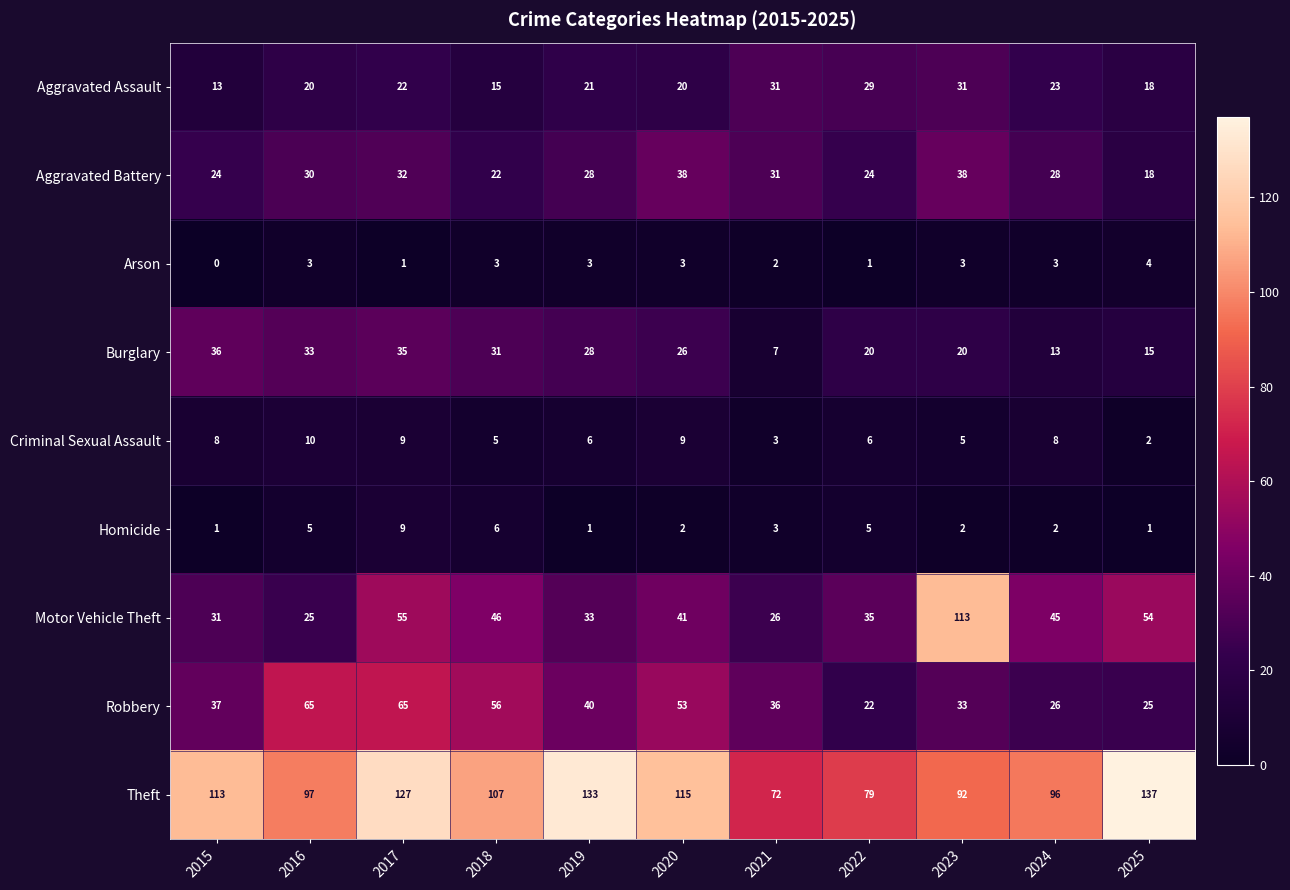

What is the sum of all Robbery values?

458